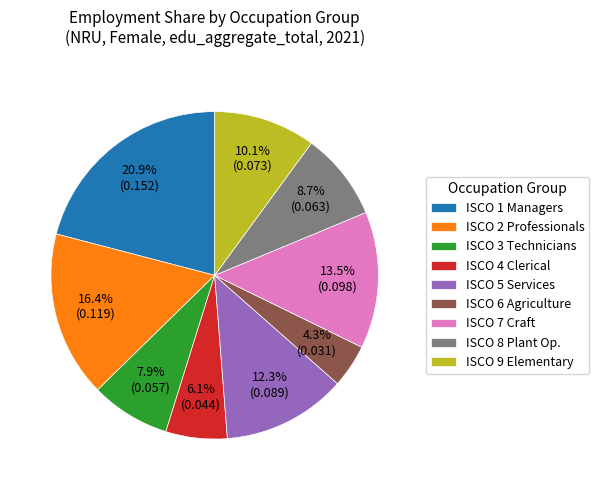

How many segments does this pie chart have?

9